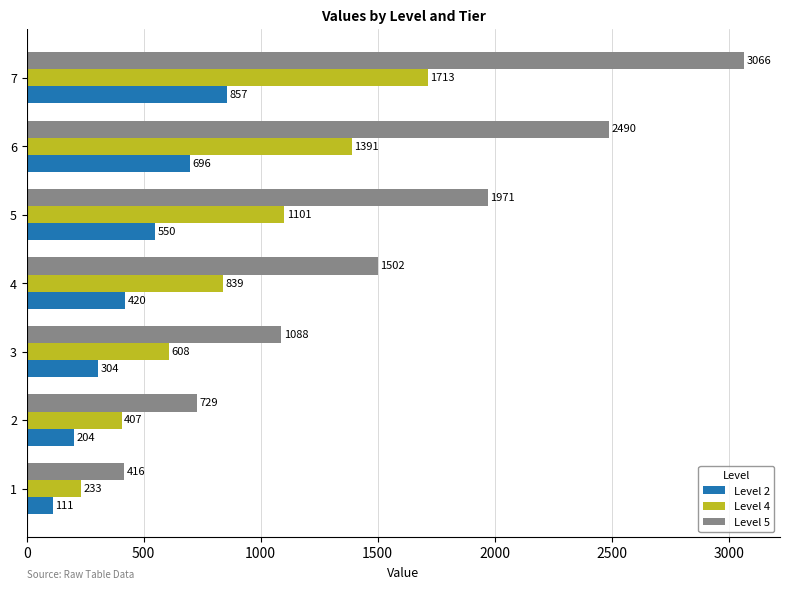

The value of Level 4 at 1 is 233. True or false?

True